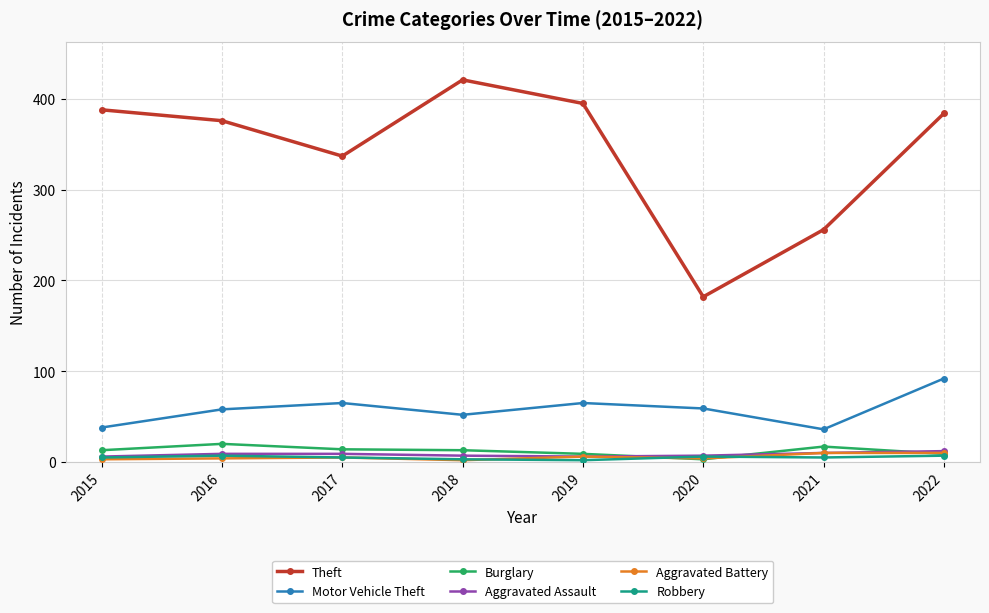

The Aggravated Battery series shows 4 at 2016. True or false?

True